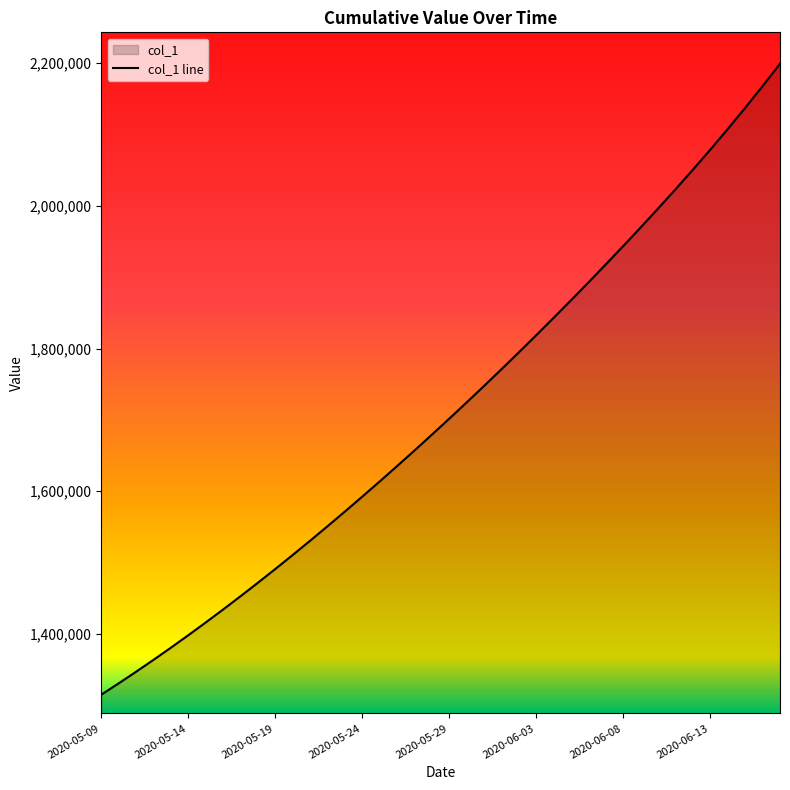

What is the label of the 19th point from the left?

2020-05-27